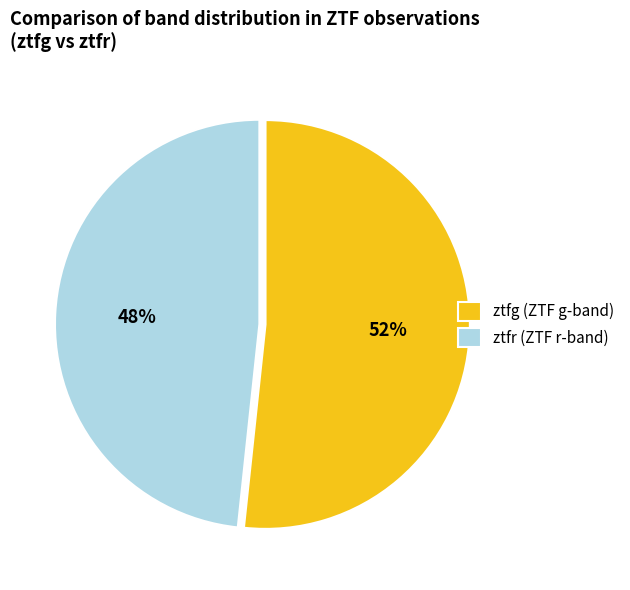

Does ztfr represent more than half of the total?

No